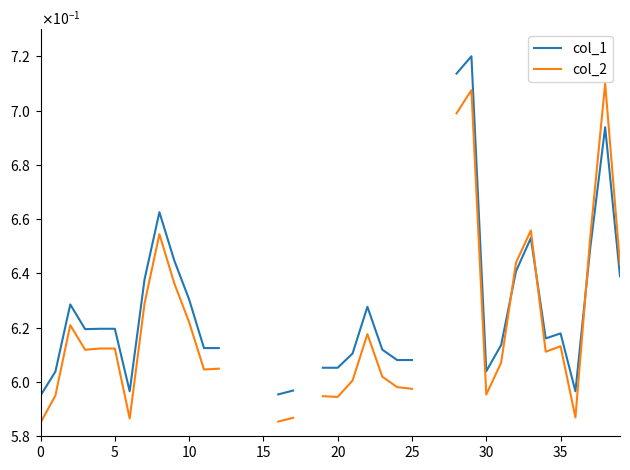

How many interior local valleys does the col_2 series have?

7